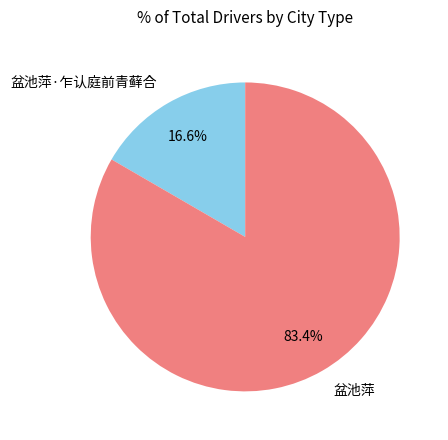

To the nearest percent, what is the combined percentage of 盆池萍·乍认庭前青藓合 and 盆池萍?

100%